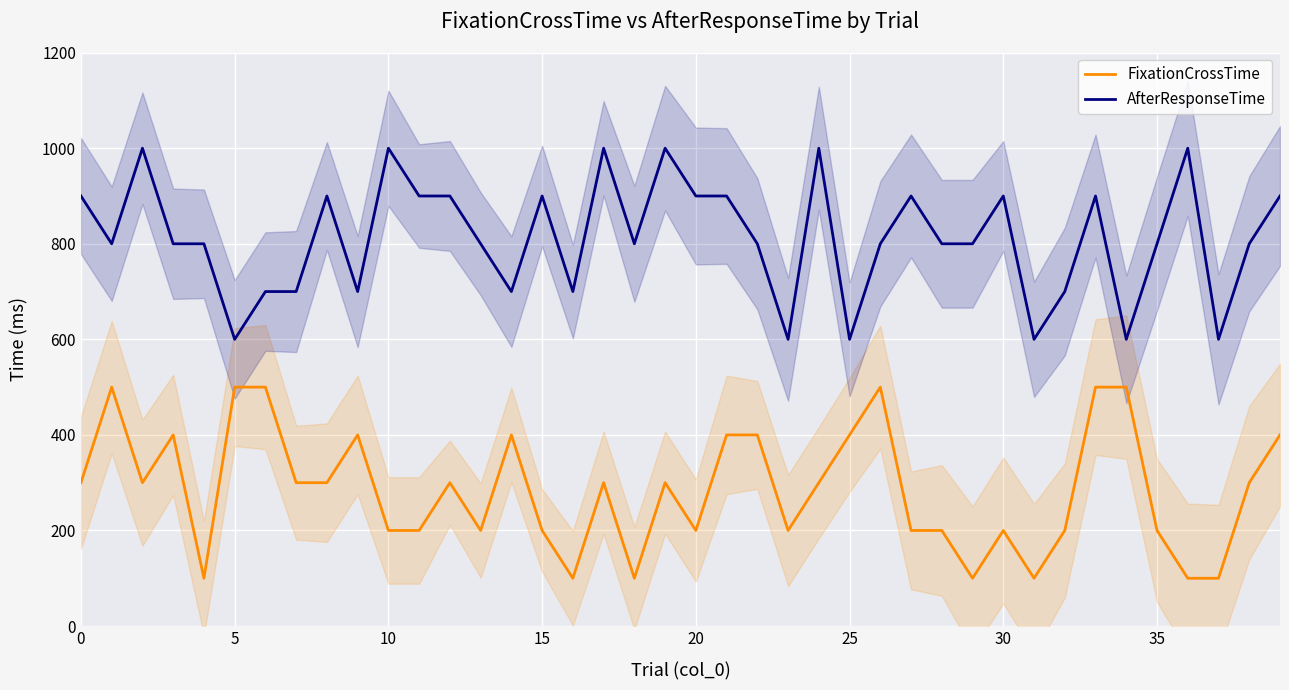

How many categories are shown in the chart?

40